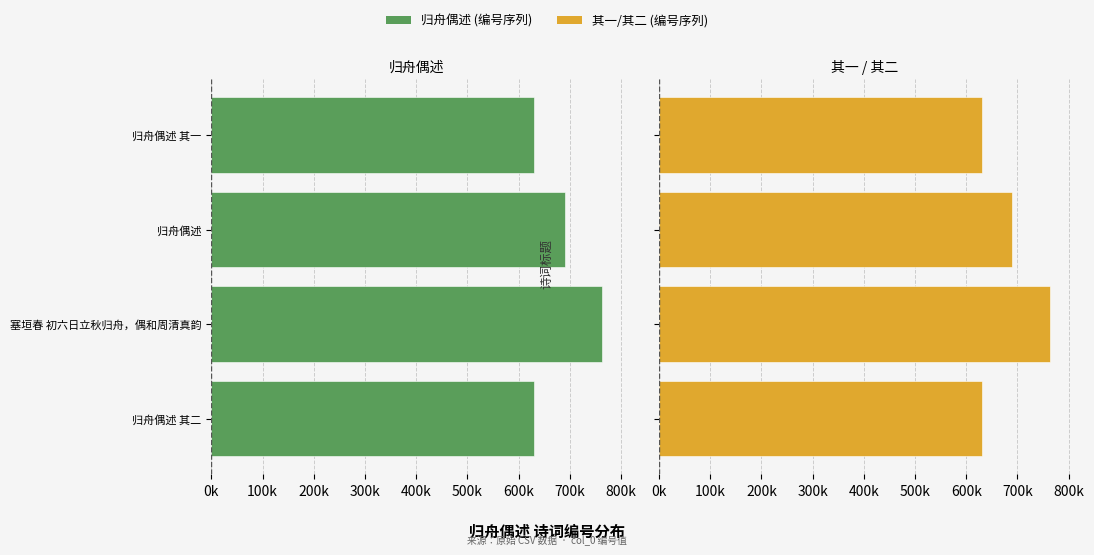

Is the value of 归舟偶述 (左) at 归舟偶述 其一 greater than the value of 其一/其二 (右) at 归舟偶述?

No